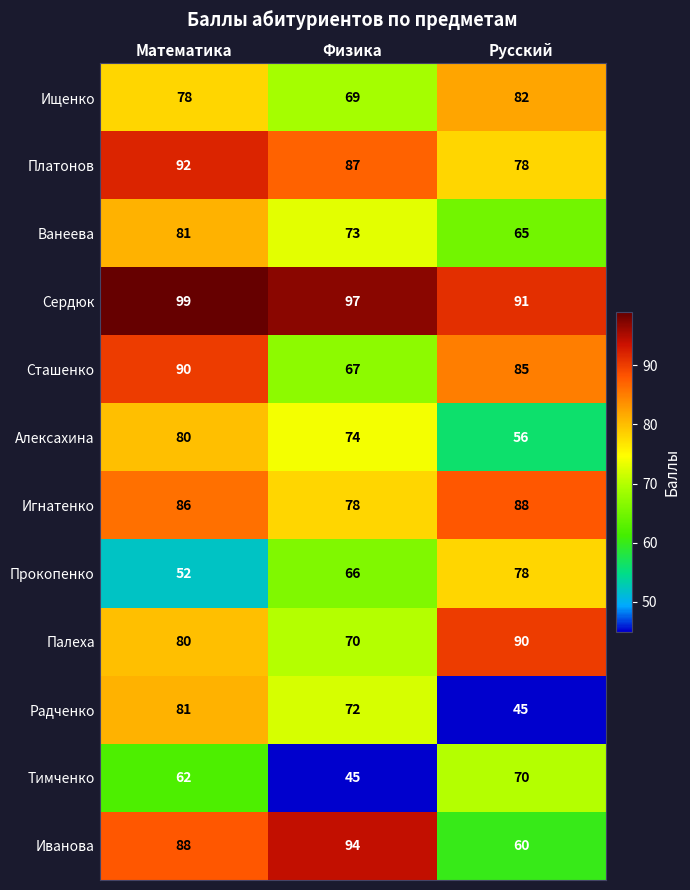

True or false: Ищенко has a value of 82 at Русский.

True